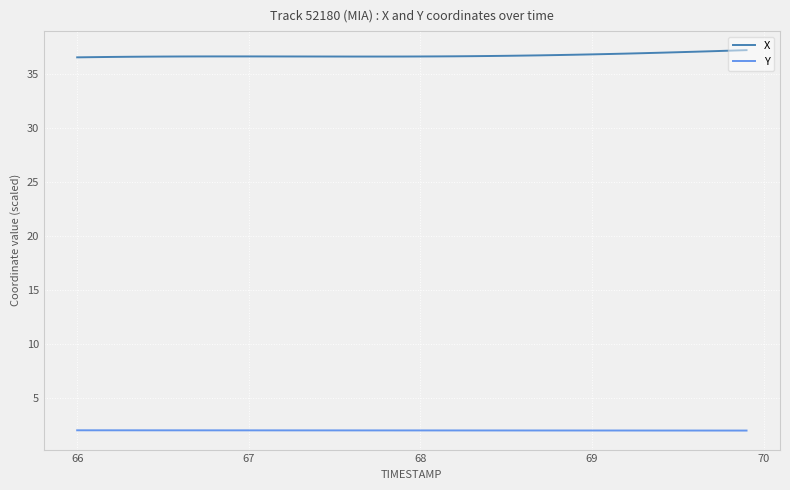

Does the chart display data point markers on the line(s)?

No